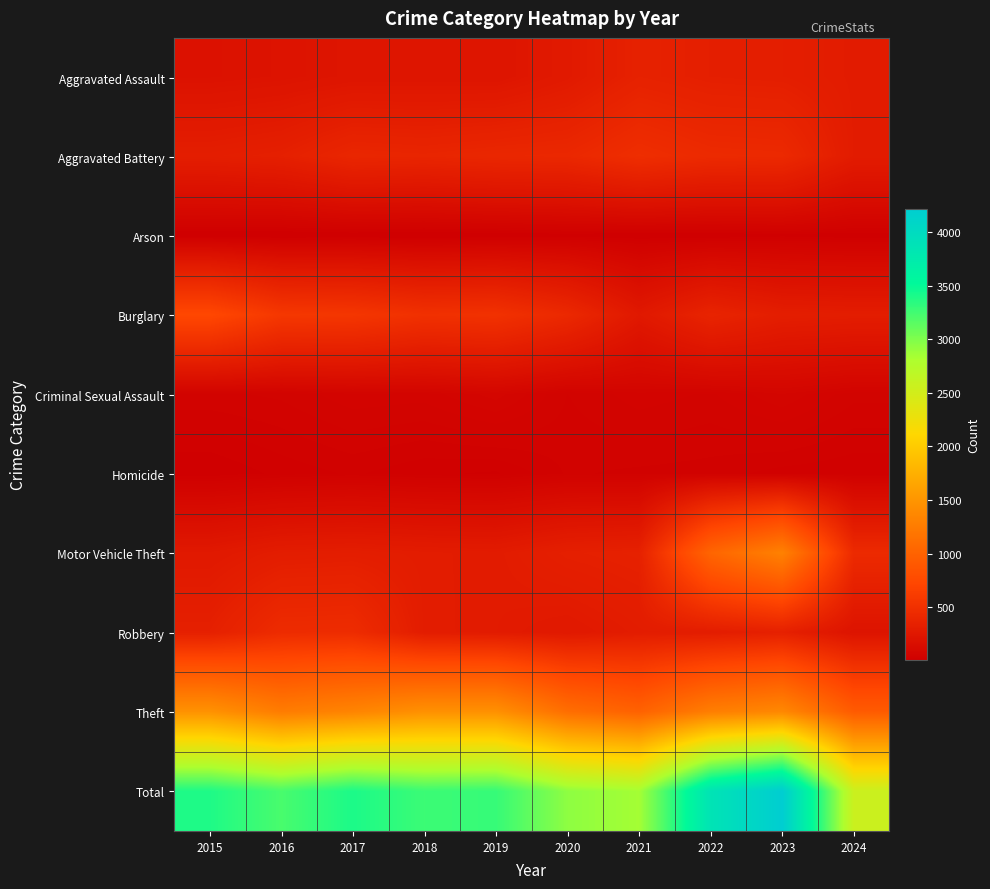

Which label corresponds to the smallest value in the chart?

2016